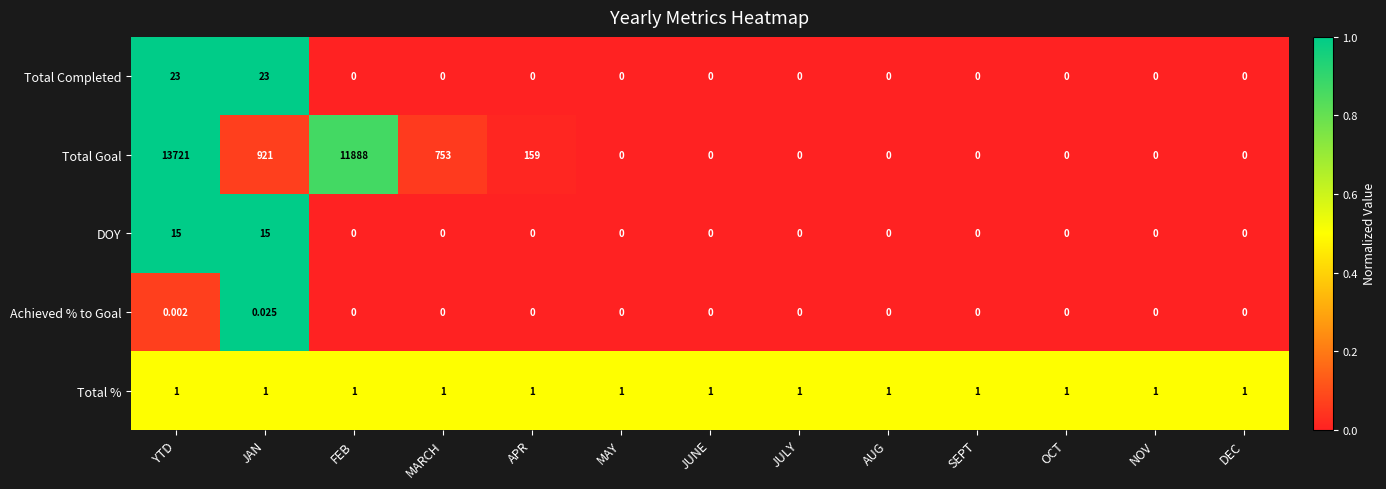

Rank the series by their maximum value, from highest to lowest.

Total Goal, Total Completed, DOY, Total %, Achieved % to Goal